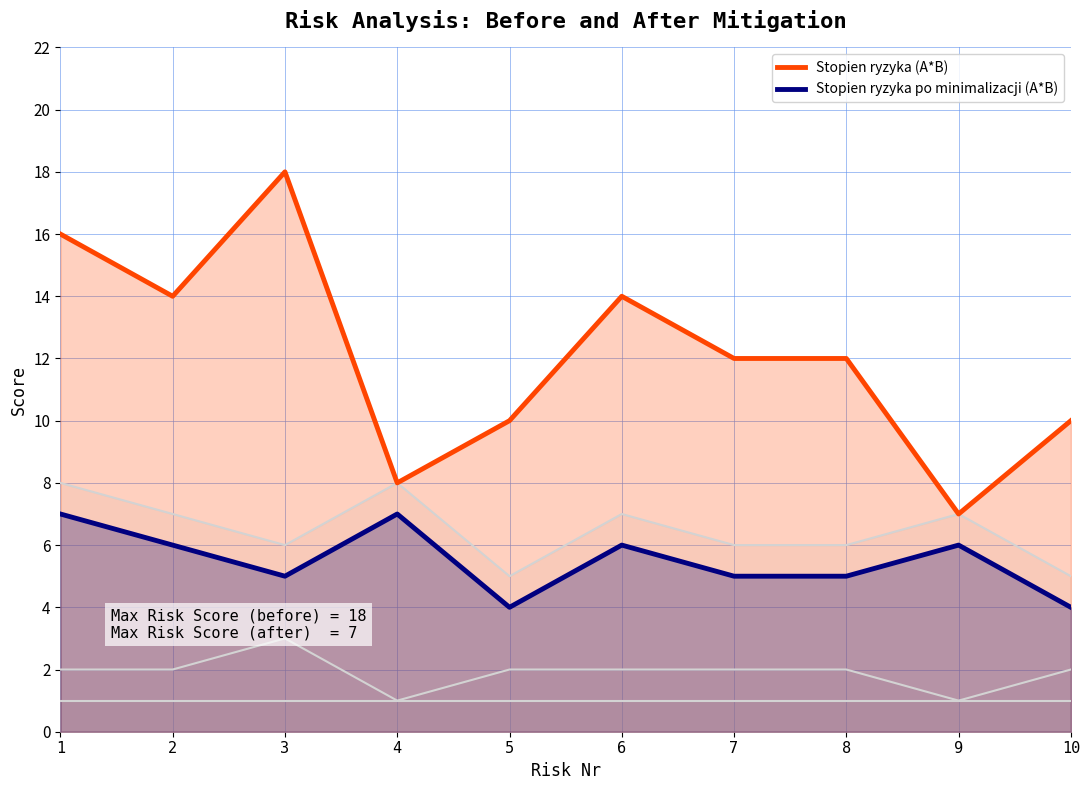

What is the maximum value for Stopien ryzyka (A*B)?

18